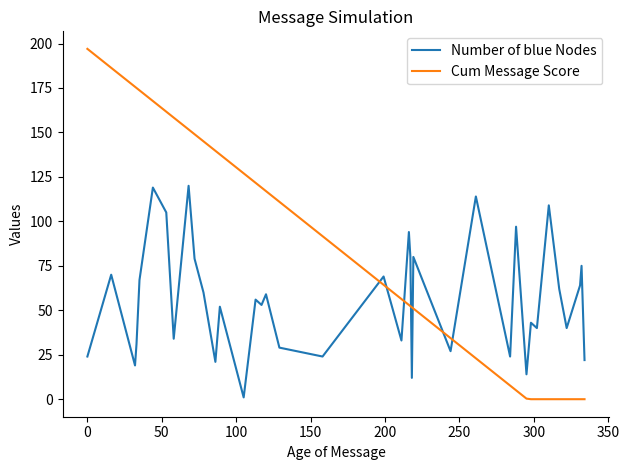

Which series has the largest total across all categories?

Cum Message Score